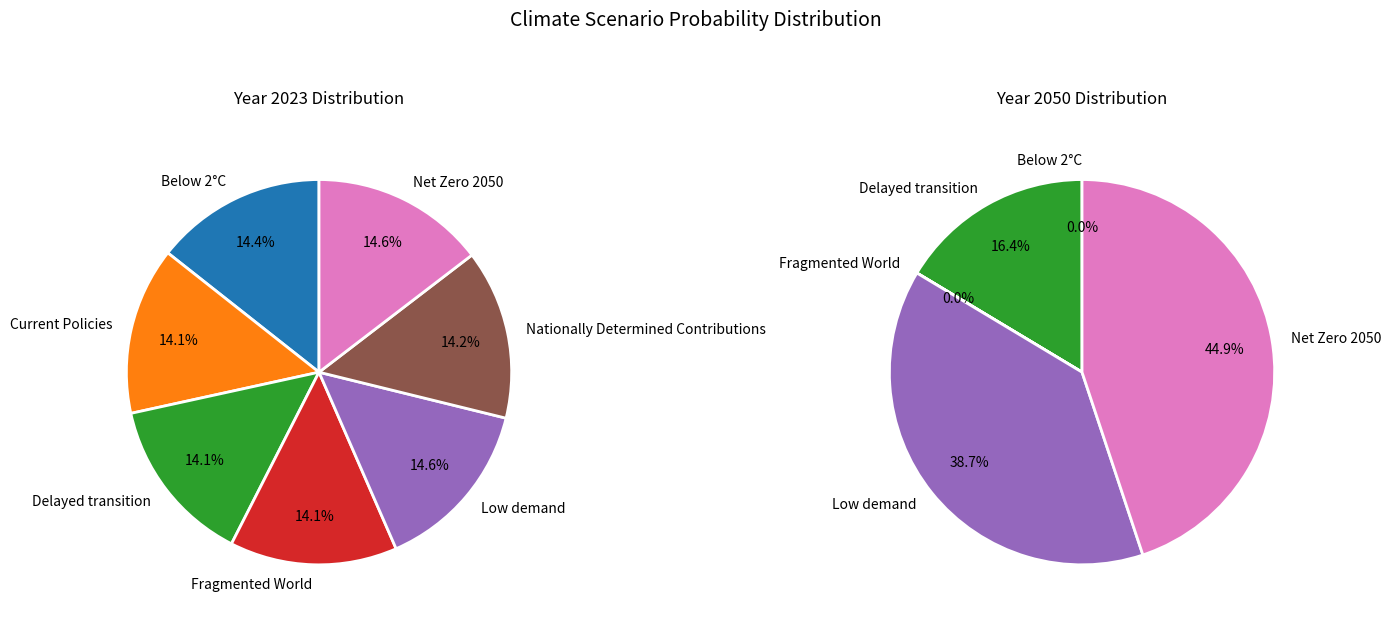

True or false: Fragmented World accounts for 1% of the total.

False